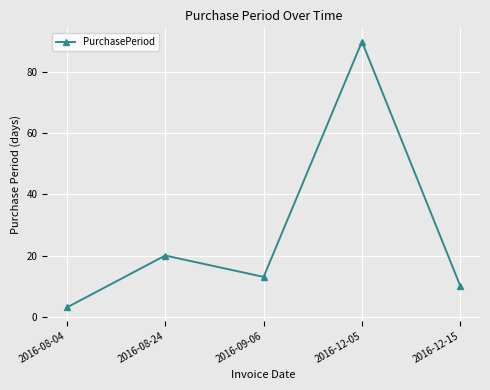

Is it true that the value at 2016-09-06 is 22?

False